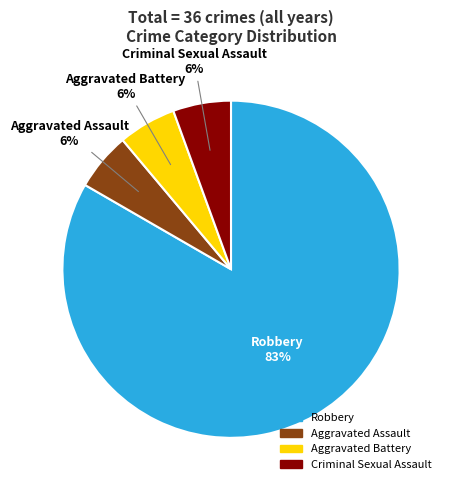

Is there a majority slice in this chart?

Yes